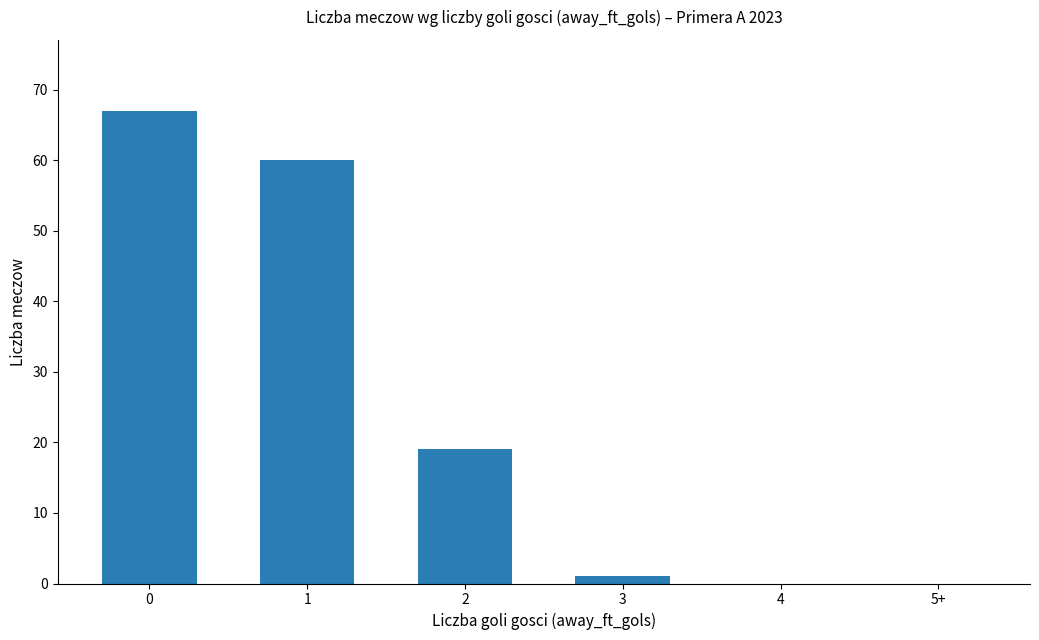

What is the sum of all values?

147